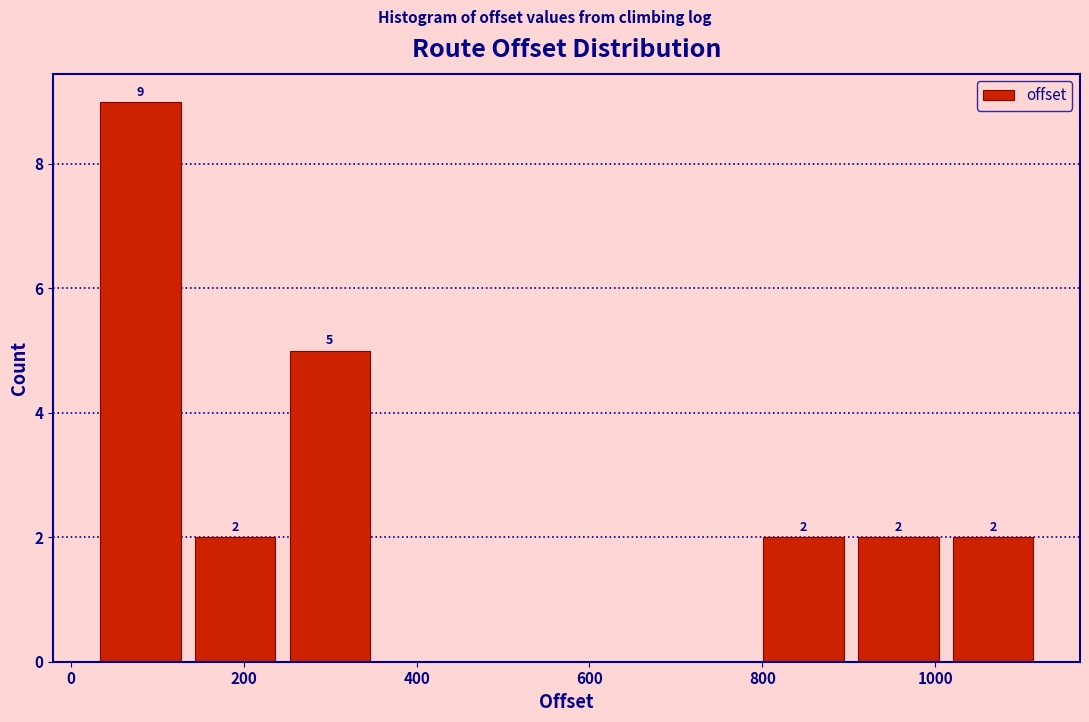

Which range on the x-axis has the tallest bar?

20 to 140